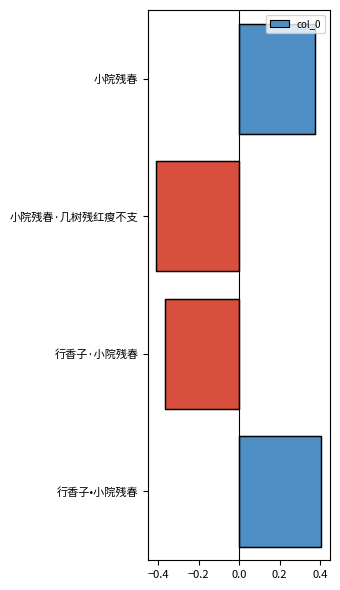

How many bars are there in total?

4